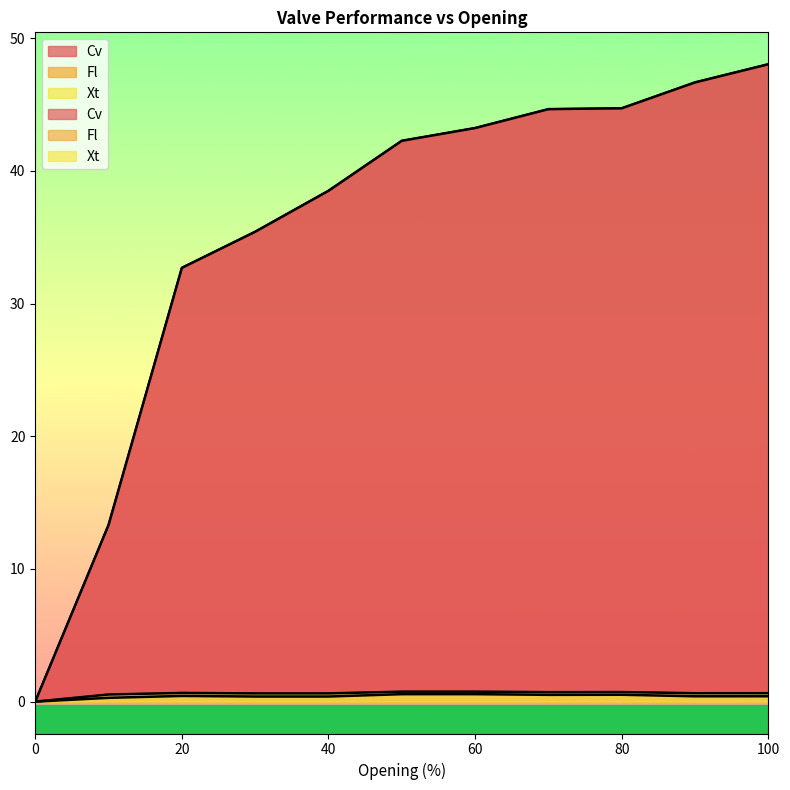

True or false: Xt has a value of 0.8 at 60.

True